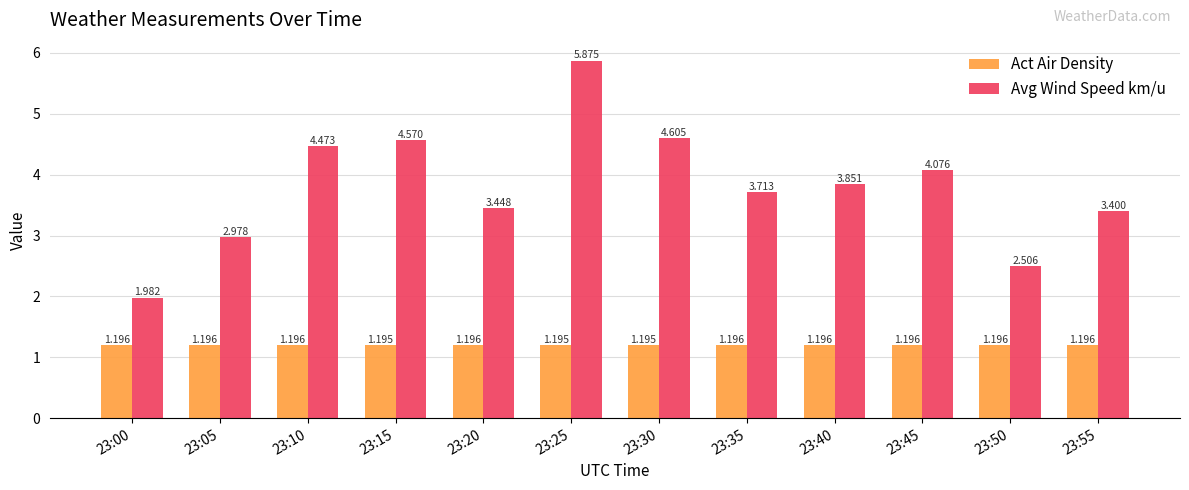

The value of Avg Wind Speed km/u at 23:35 is 3.7. True or false?

True